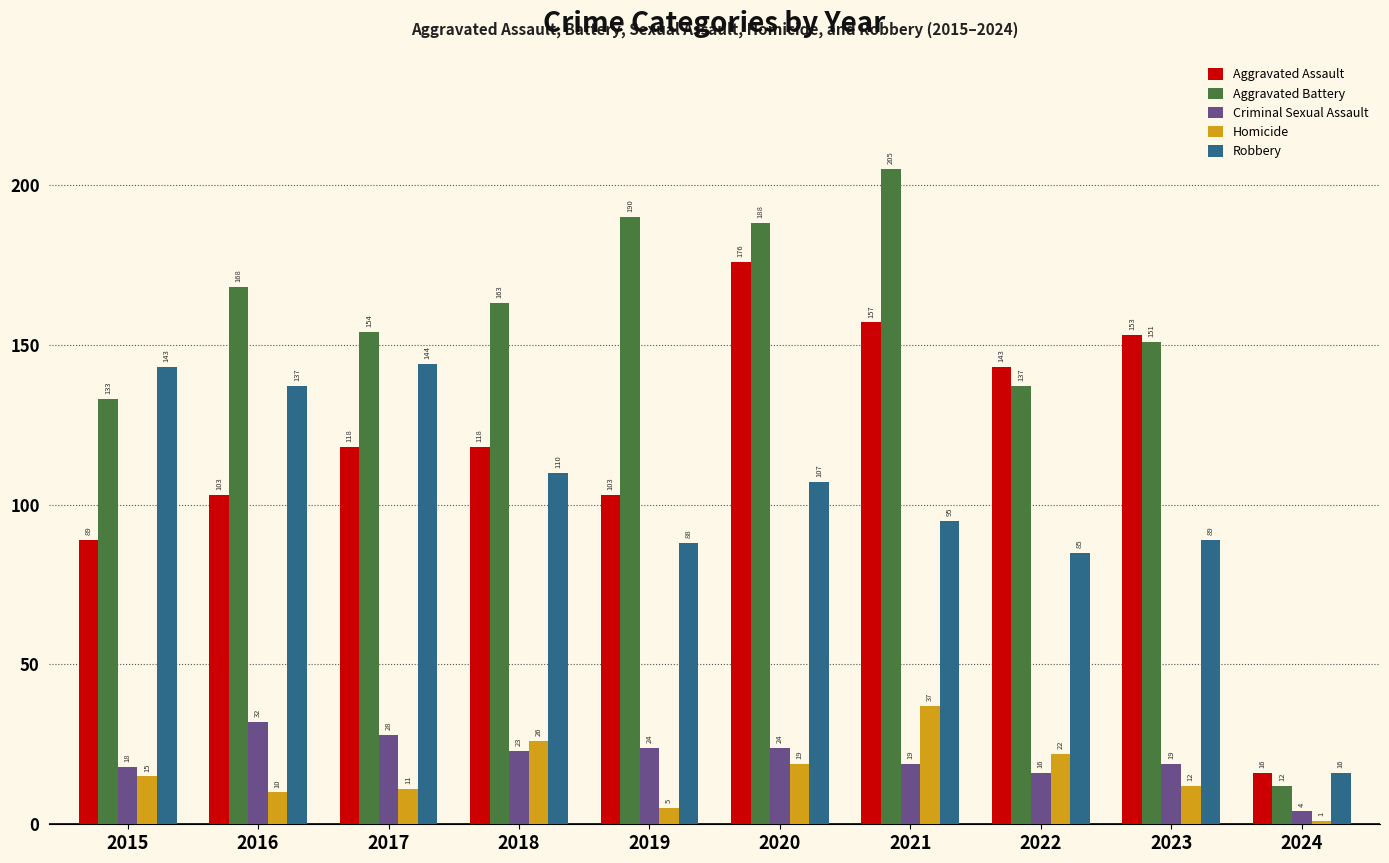

Which label corresponds to the largest value in the chart?

2021